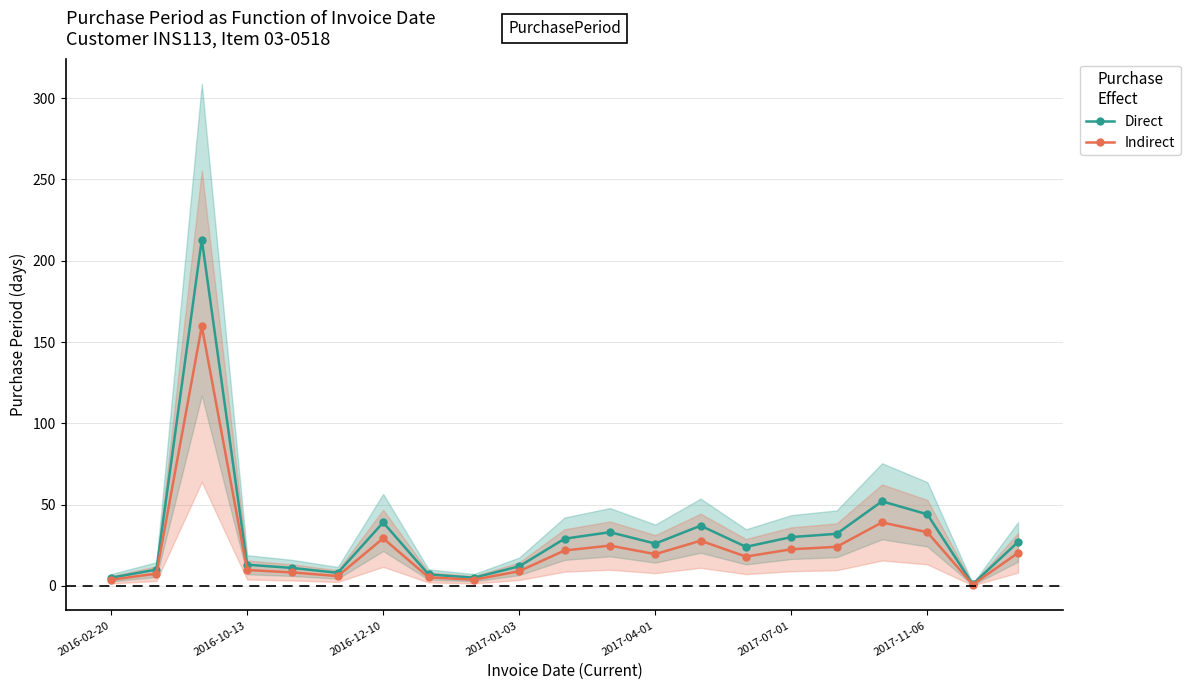

List the series in order of their overall mean, lowest first.

Indirect, Direct